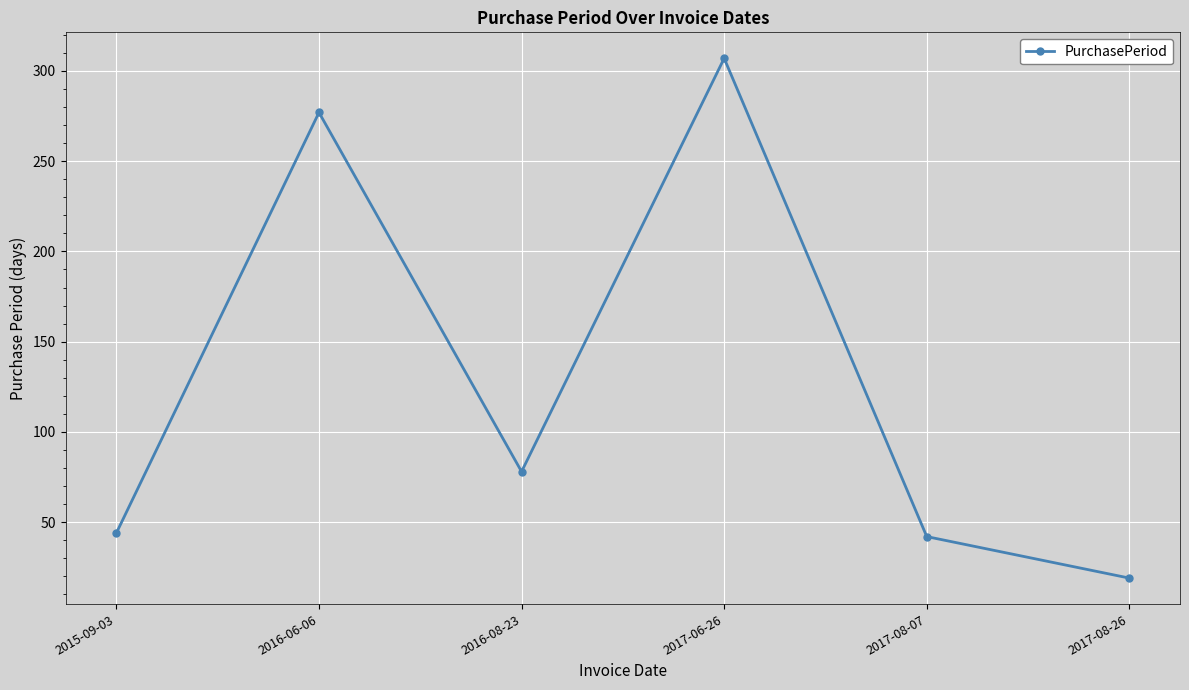

Is it true that the value at 2016-08-23 is 78?

True